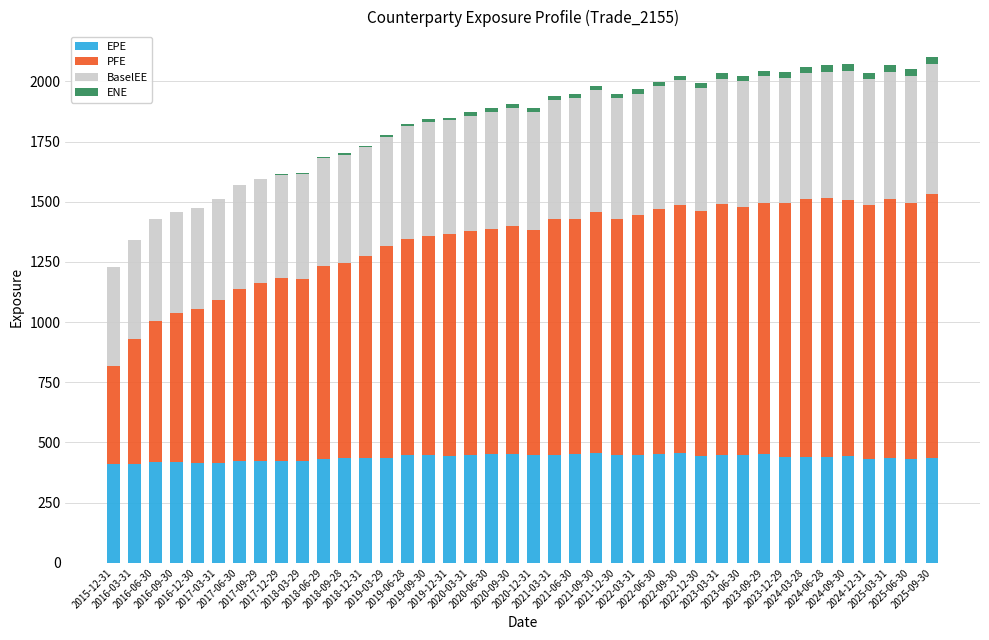

What are all the series names shown in the legend?

EPE, PFE, BaselEE, ENE